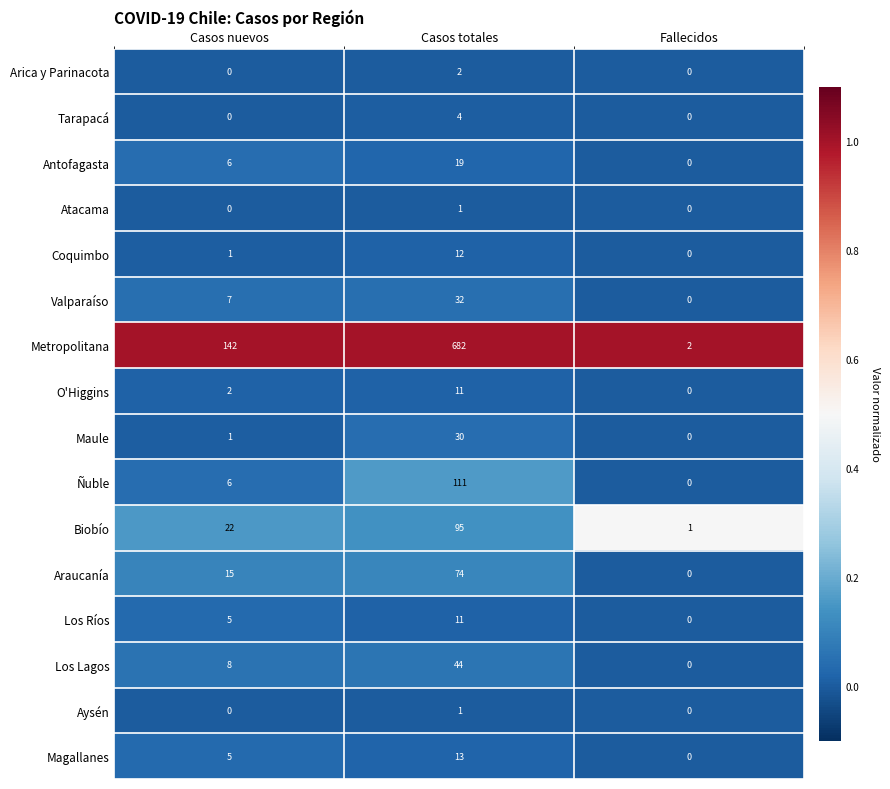

Which series has the largest total across all categories?

Metropolitana